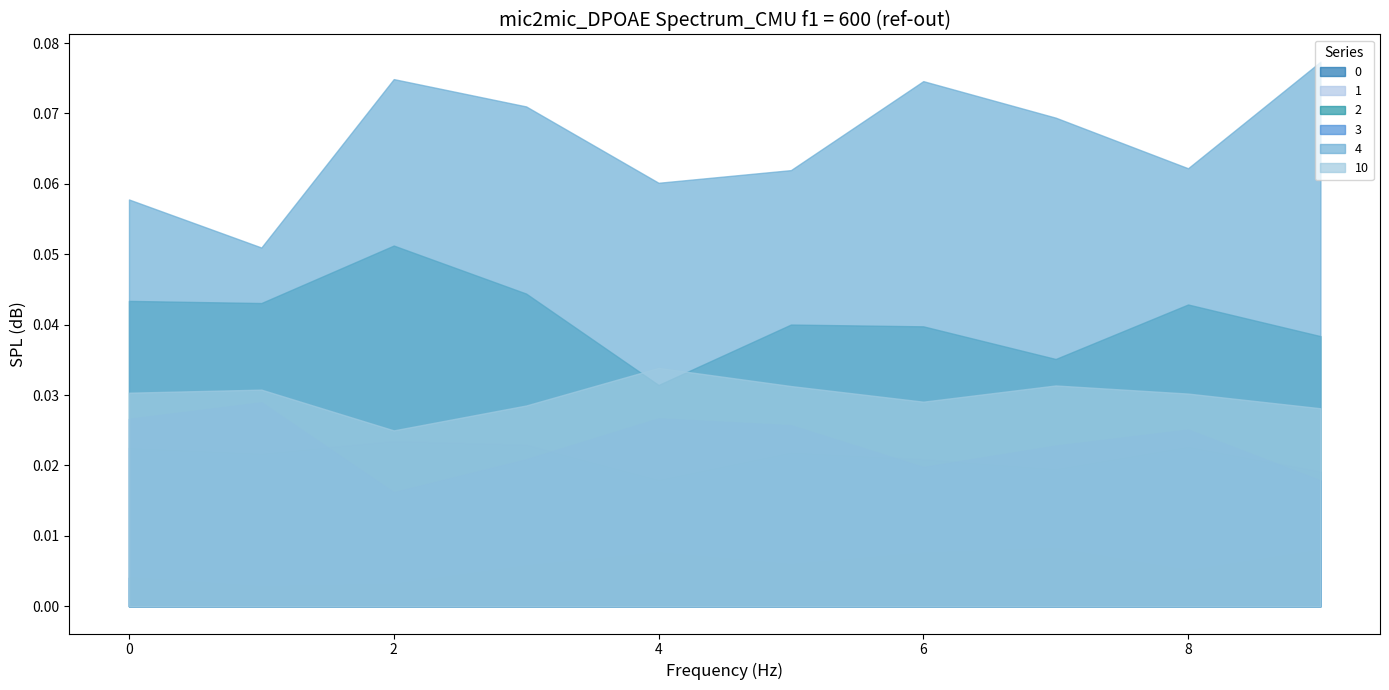

Which series has the widest spread of values?

4